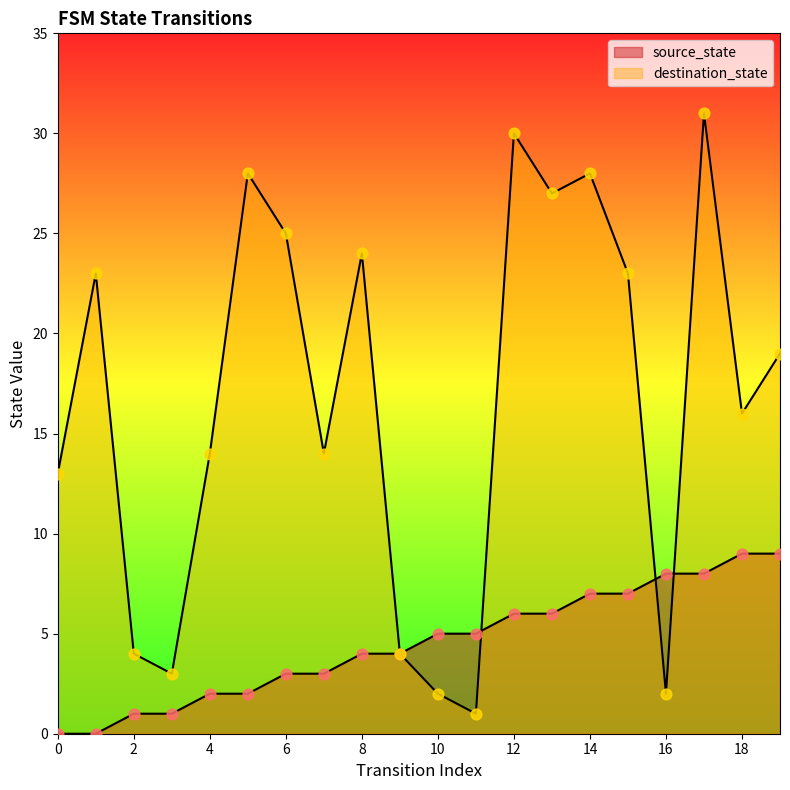

Is the value of source_state at 12 greater than the value of destination_state at 9?

Yes